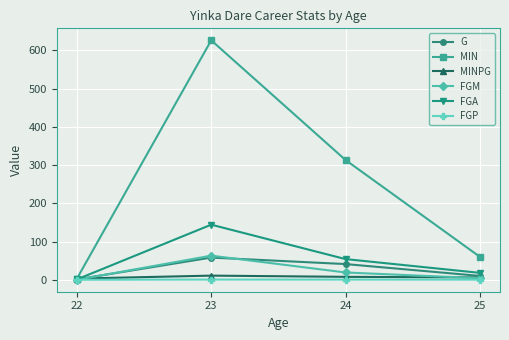

Does the chart have visible grid lines?

Yes